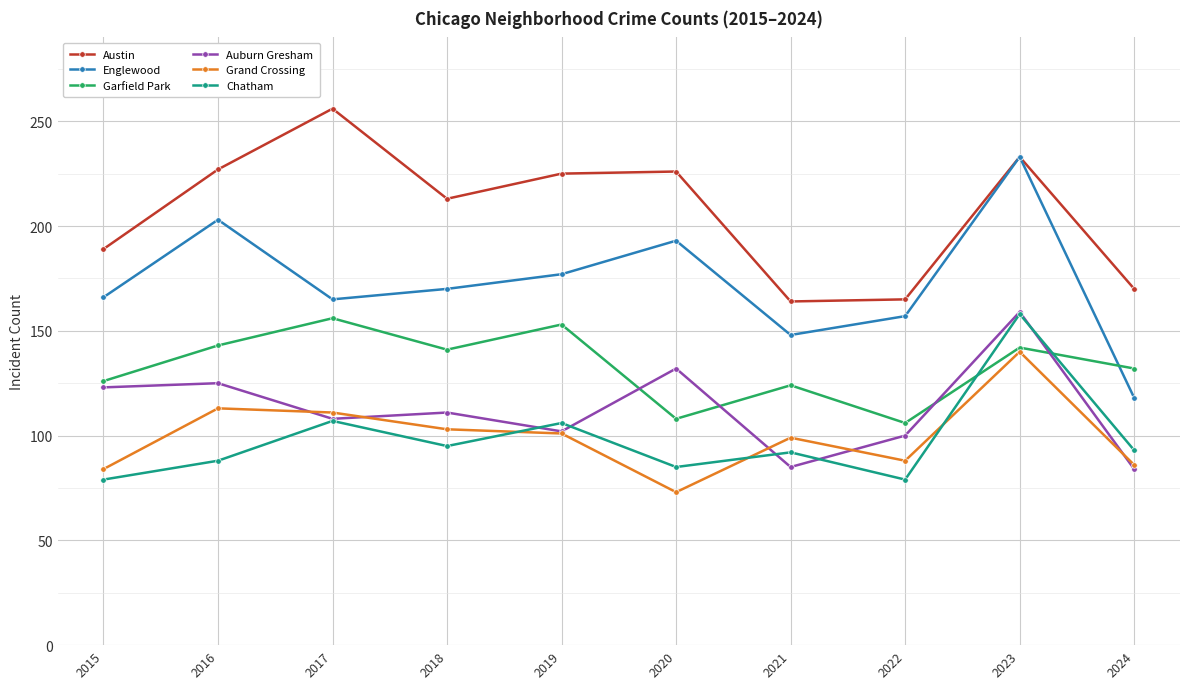

What is the difference between the Auburn Gresham values at 2021 and 2017?

23